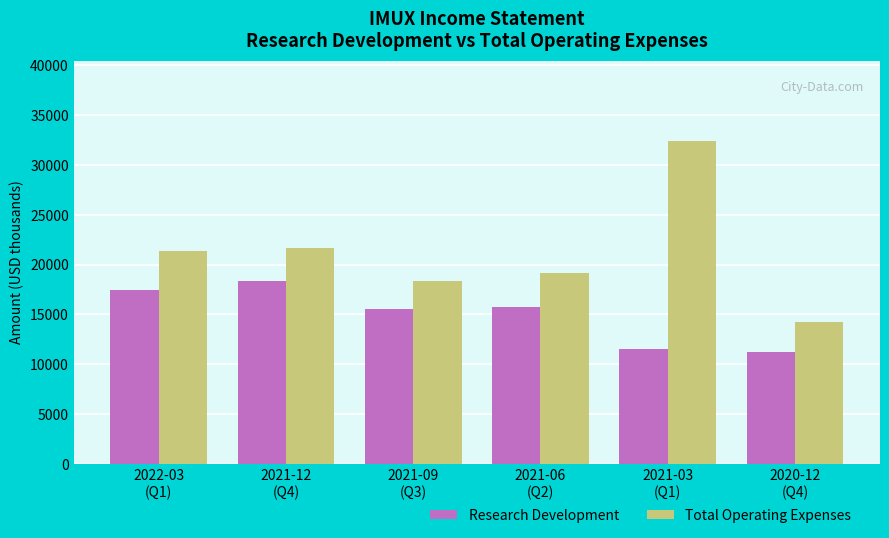

Is the value of Research Development at 2022-03
(Q1) greater than the value of Total Operating Expenses at 2021-12
(Q4)?

No